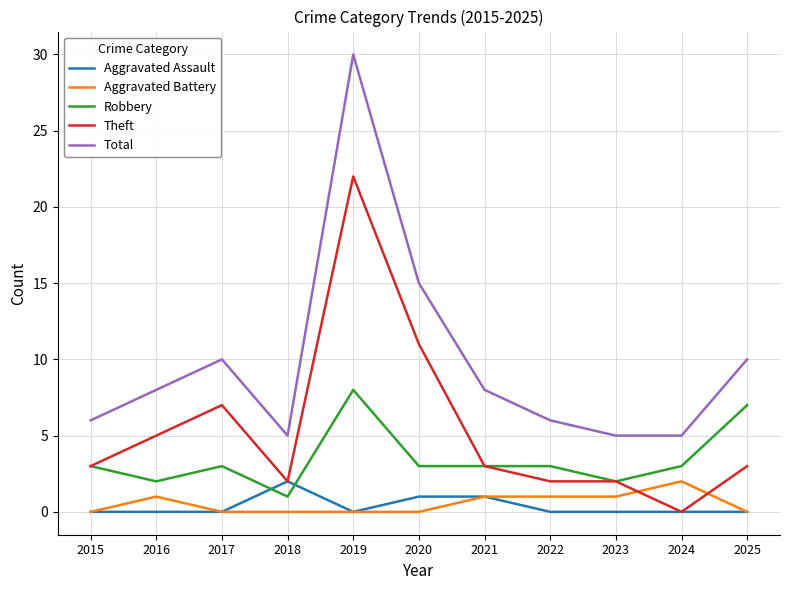

At which category is the sum across all series the highest?

2019